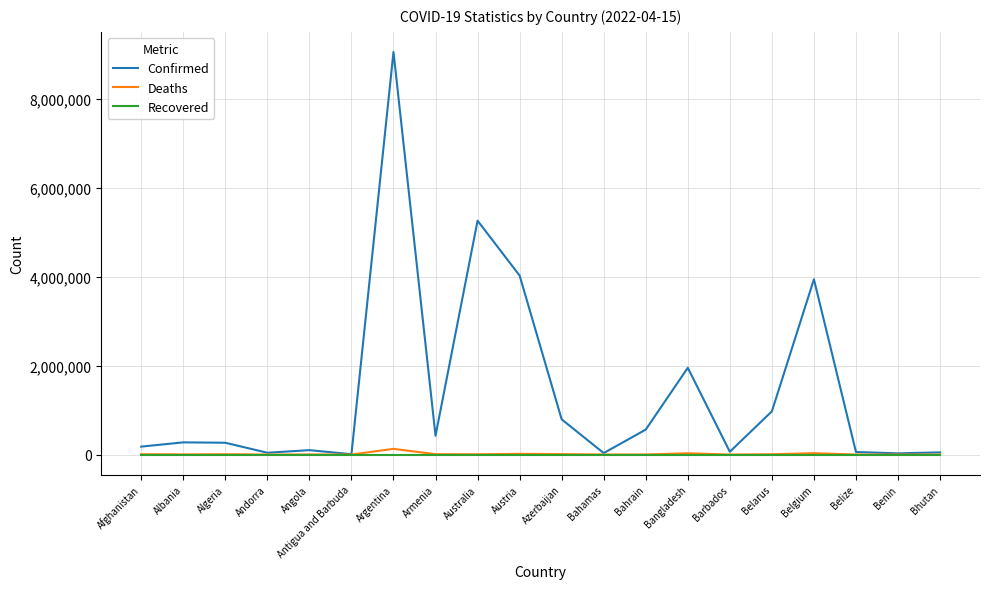

Which series has the largest range (max minus min)?

Confirmed